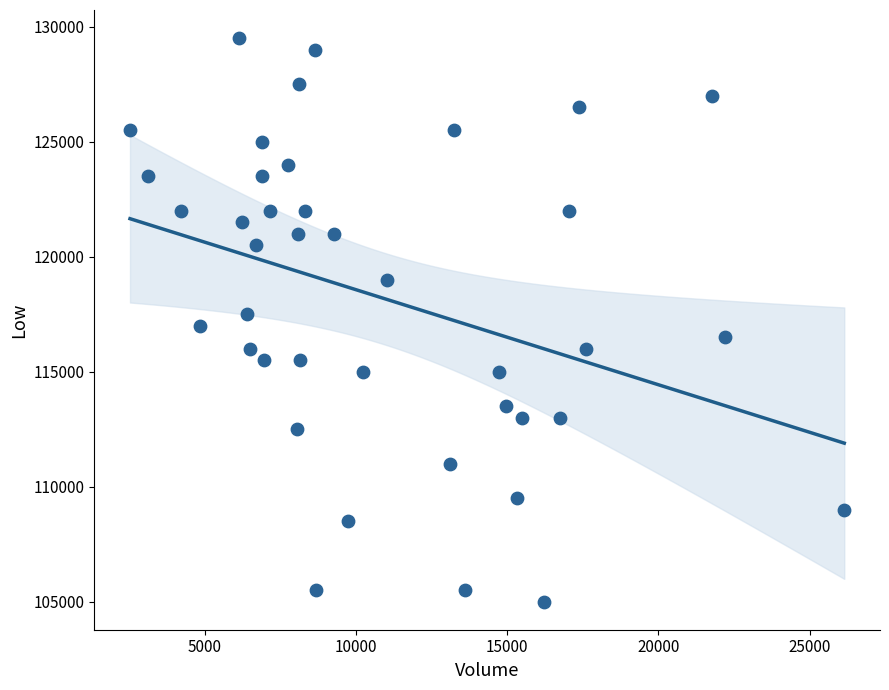

What is the range of Y values (max minus min)?

24500